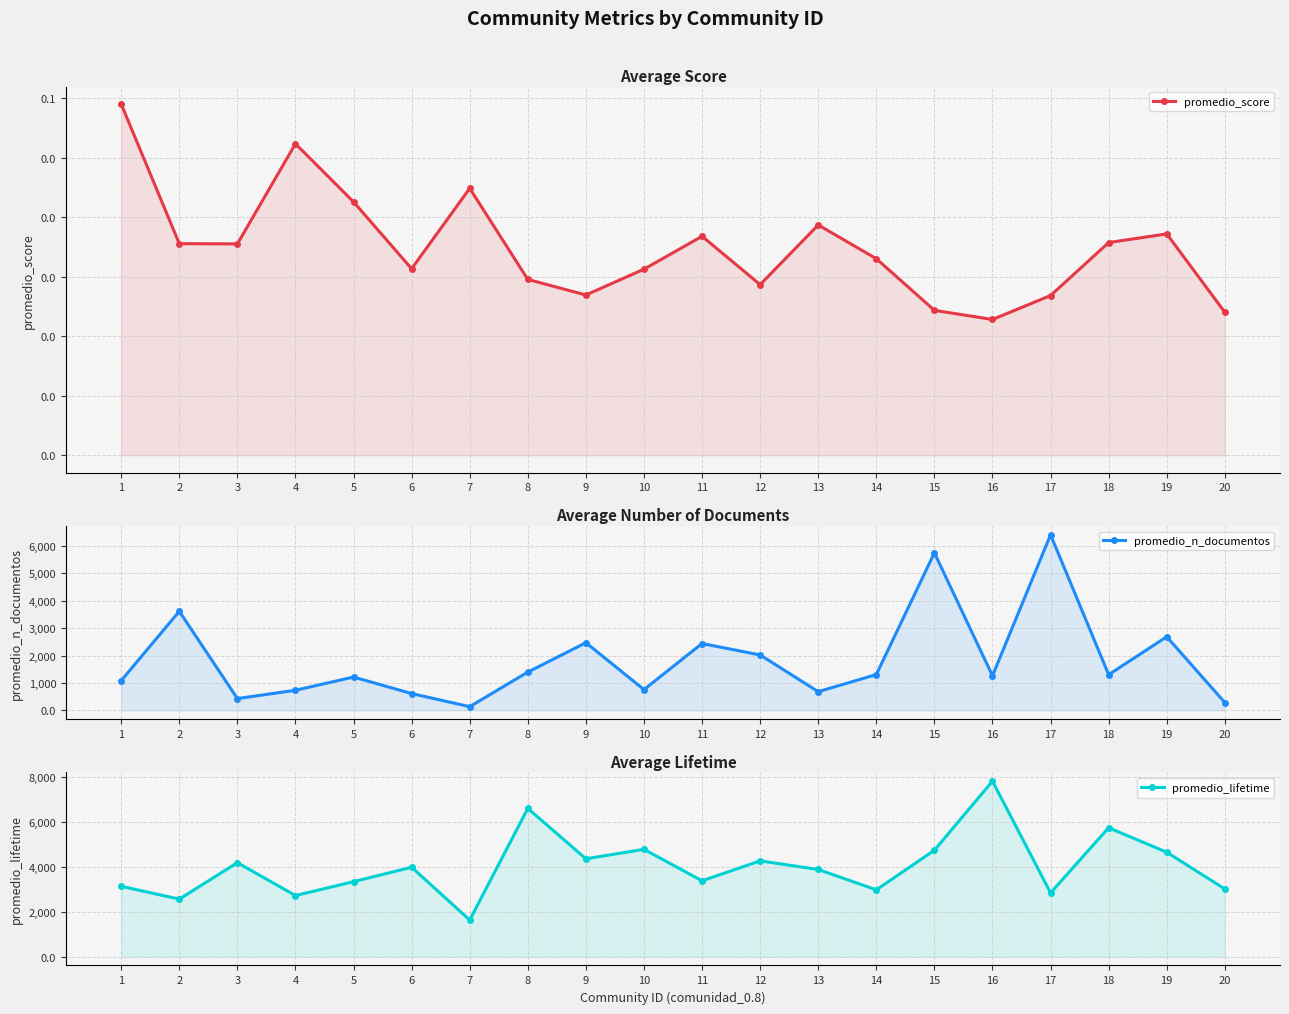

Which series has the widest spread of values?

promedio_n_documentos